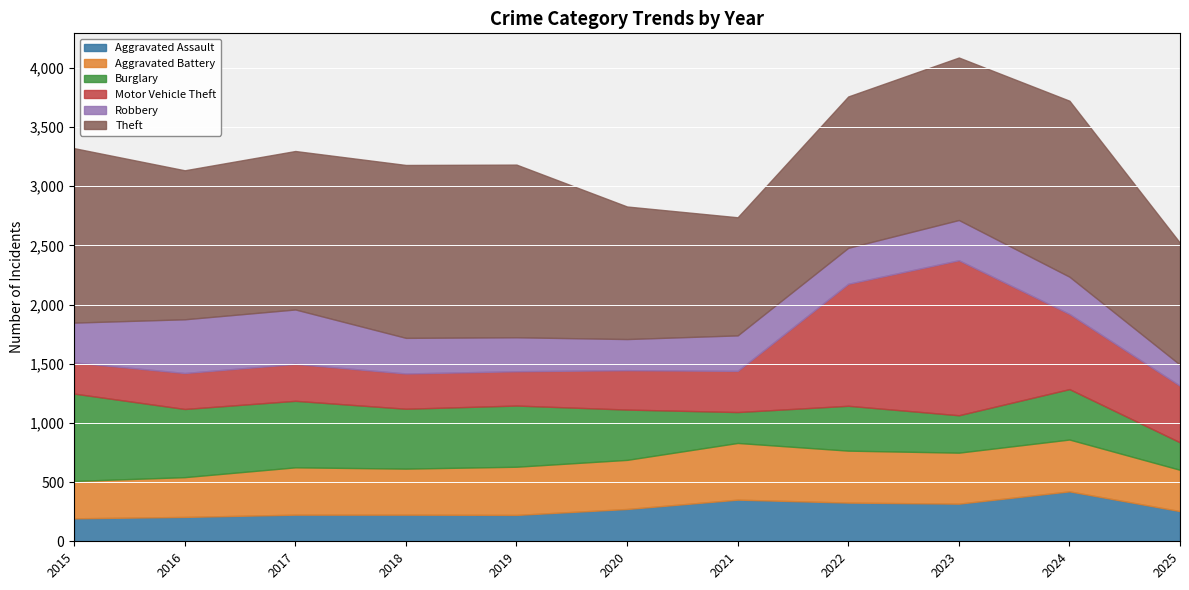

In Motor Vehicle Theft, how many points are higher than both neighbors (excluding endpoints)?

2